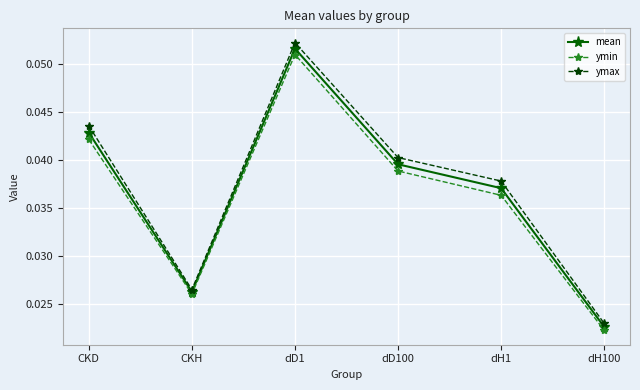

True or false: mean has a value of 0.1 at CKD.

False